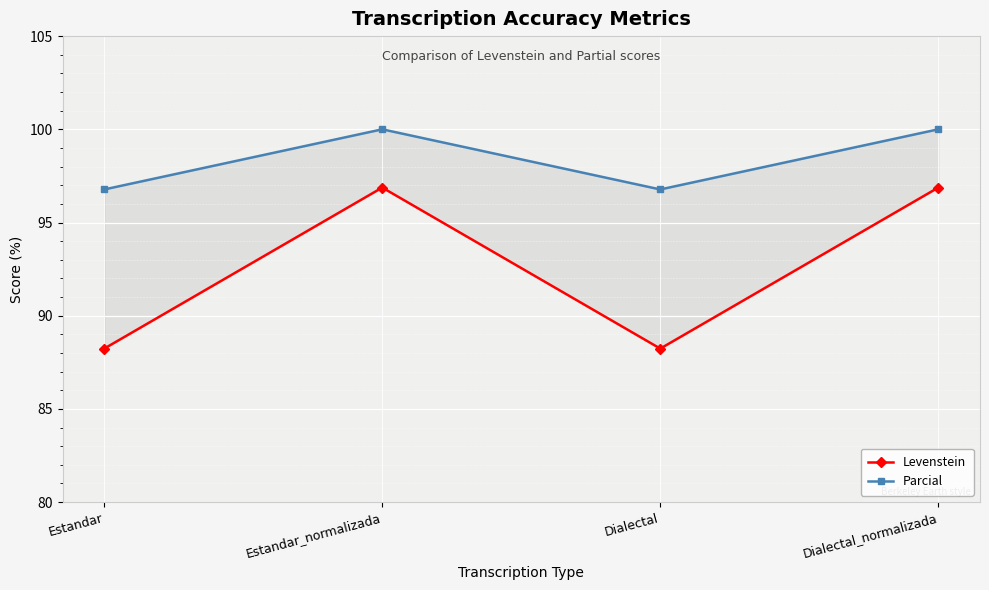

How many lines are shown in the chart?

2